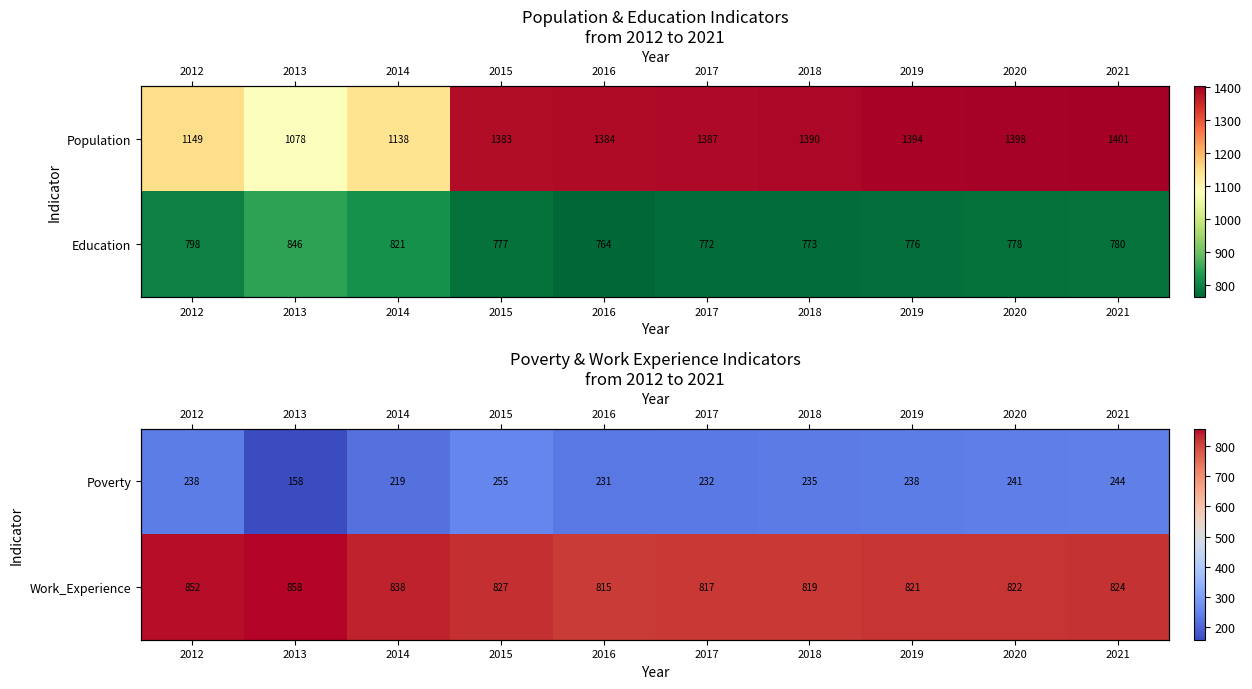

Rank the categories by Poverty value from lowest to highest.

2013, 2014, 2016, 2017, 2018, 2012, 2019, 2020, 2021, 2015